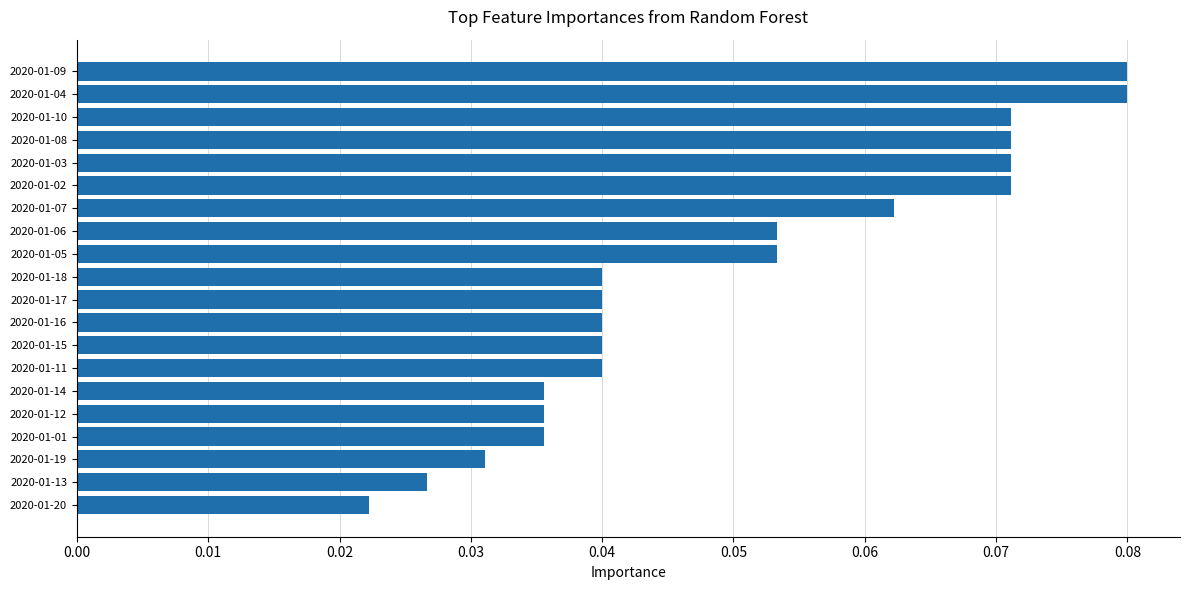

True or false: the data shows 0.0 at 2020-01-07.

False